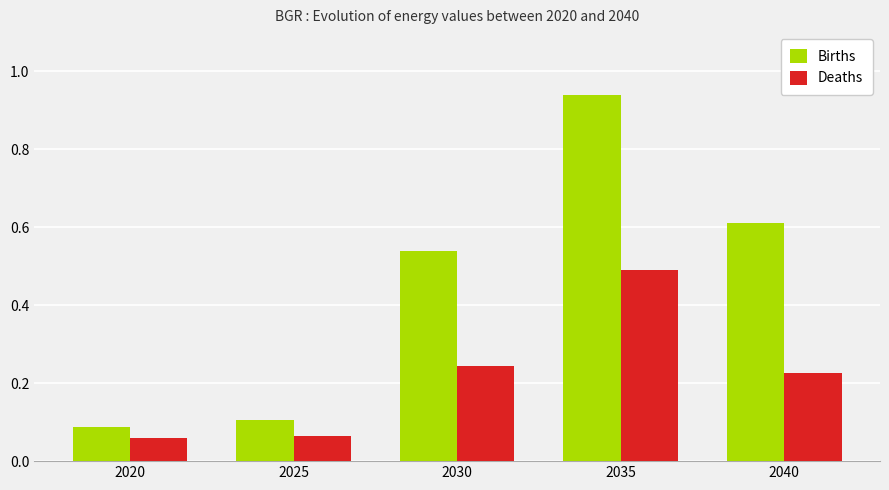

Is the value of Deaths at 2035 greater than the value of Births at 2020?

Yes